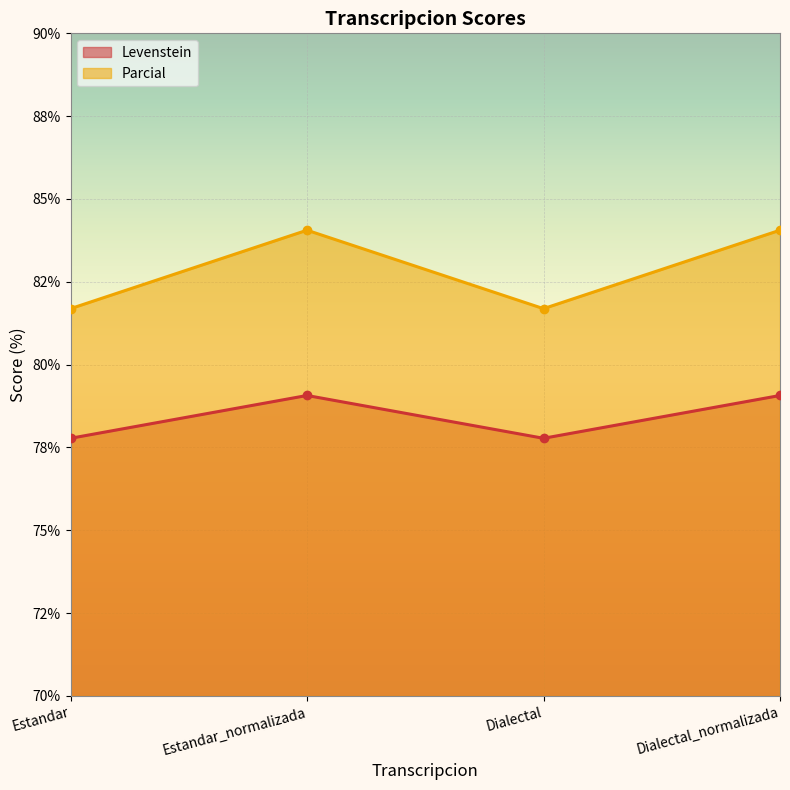

At which category does Parcial reach its first local valley?

Dialectal